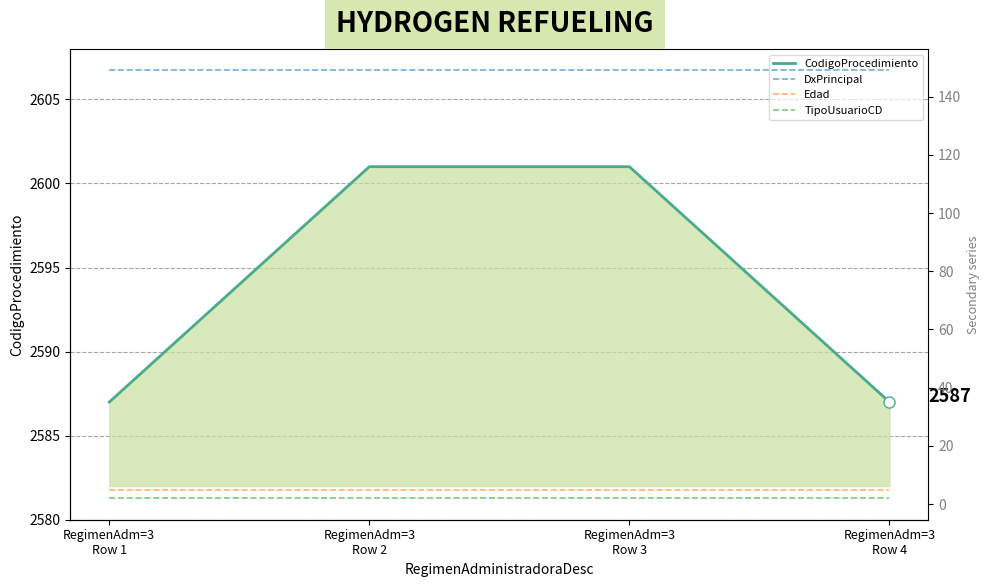

True or false: Edad has a value of 1 at RegimenAdm=3
Row 2.

False